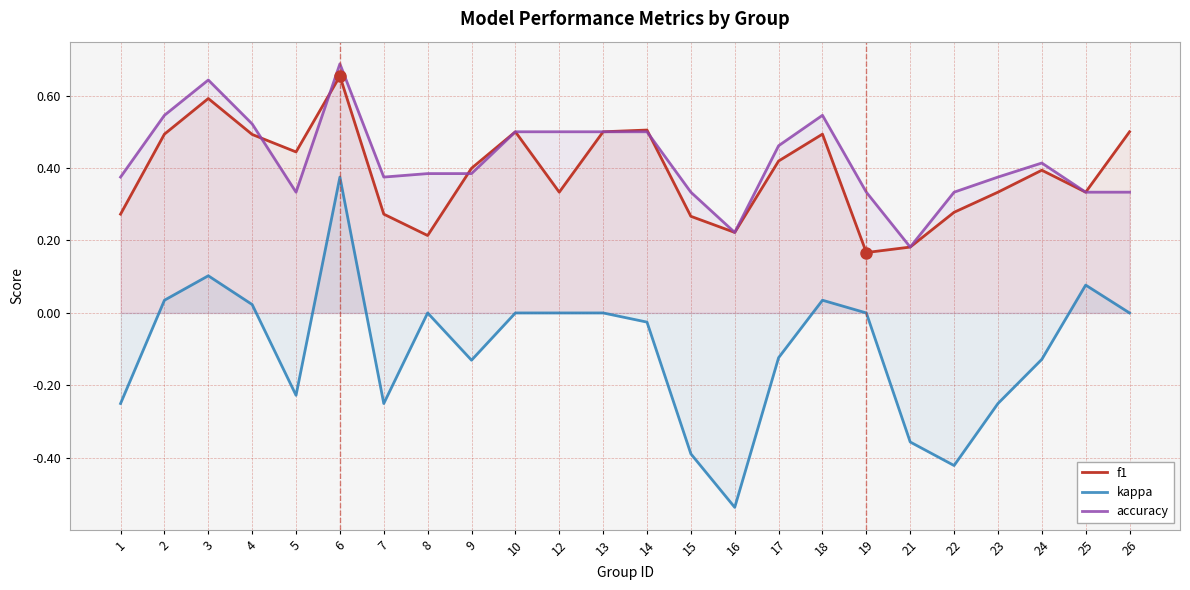

Reading left to right, transcribe all the data shown in this chart.

f1: 0.3	0.5	0.6	0.5	0.4	0.7	0.3	0.2	0.4	0.5	0.3	0.5	0.5	0.3	0.2	0.4	0.5	0.2	0.2	0.3	0.3	0.4	0.3	0.5
kappa: -0.2	0.0	0.1	0.0	-0.2	0.4	-0.2	0.0	-0.1	0.0	0.0	0.0	-0.0	-0.4	-0.5	-0.1	0.0	0.0	-0.4	-0.4	-0.2	-0.1	0.1	0.0
accuracy: 0.4	0.5	0.6	0.5	0.3	0.7	0.4	0.4	0.4	0.5	0.5	0.5	0.5	0.3	0.2	0.5	0.5	0.3	0.2	0.3	0.4	0.4	0.3	0.3